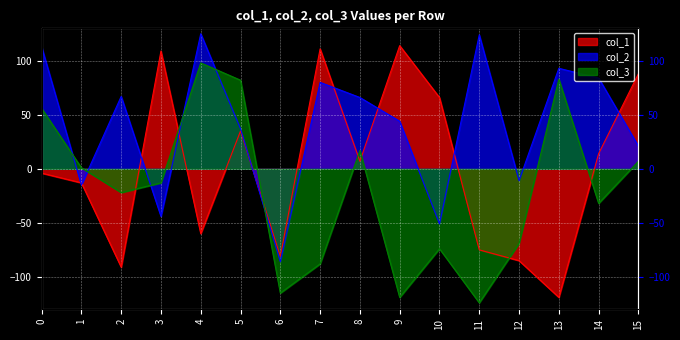

How many interior local peaks does the col_3 series have?

4